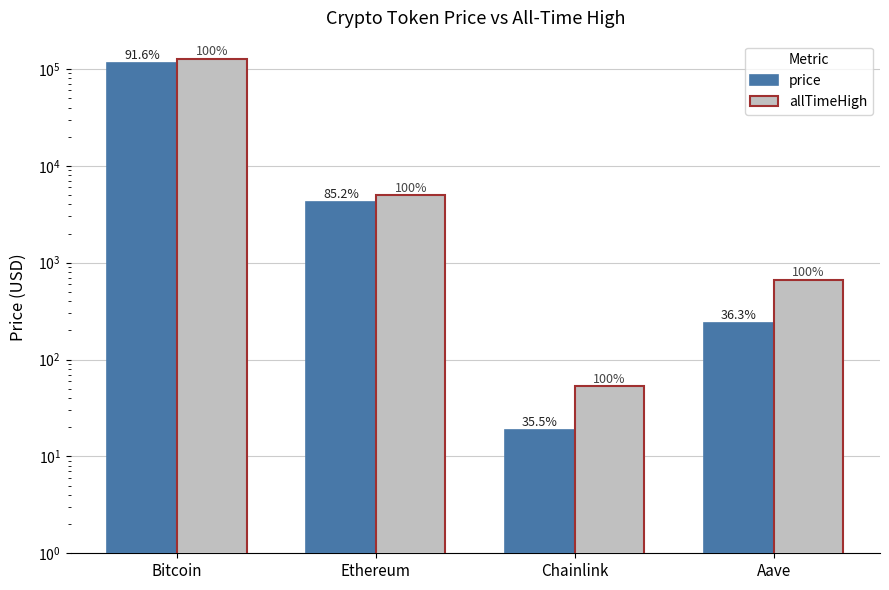

List the series in order of their peak value, lowest first.

price, allTimeHigh